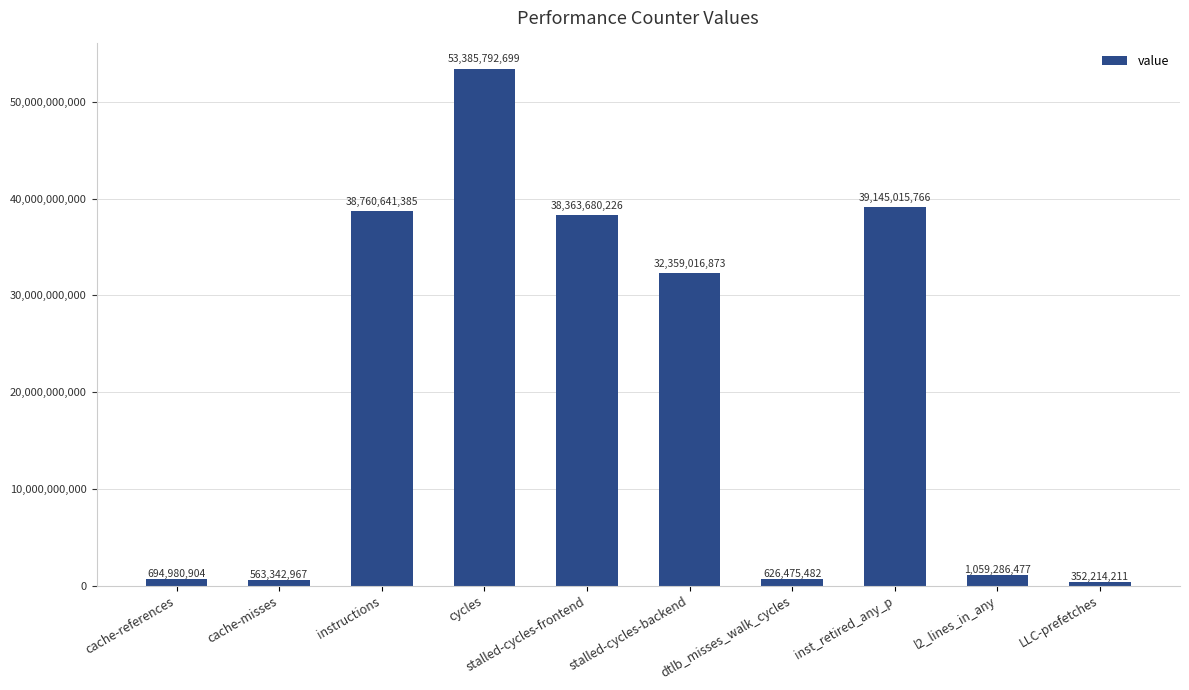

Is it true that the value at instructions is 66714466889?

False